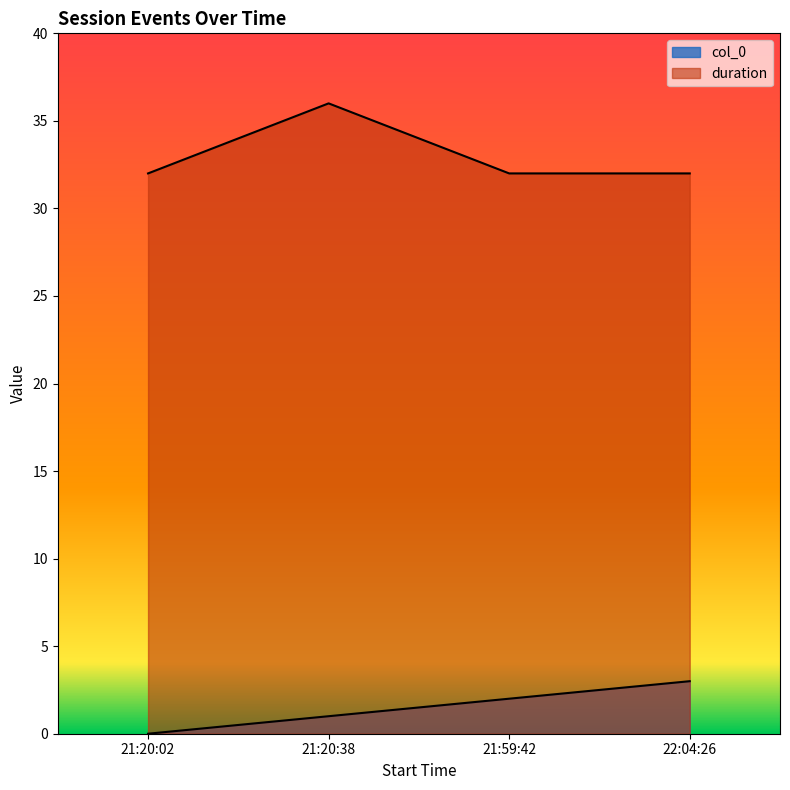

Is the value of col_0 at 21:59:42 greater than the value of duration at 22:04:26?

No